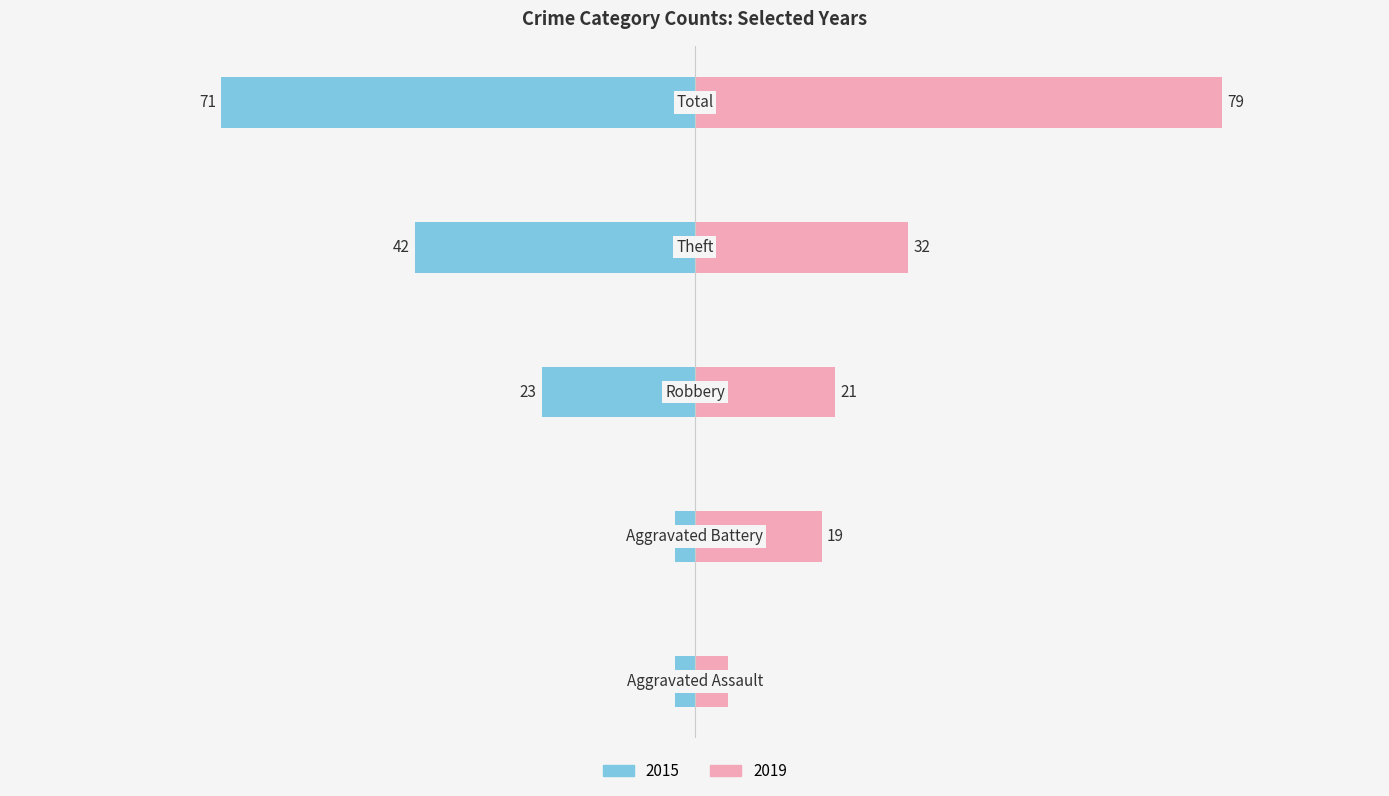

What are all the series names shown in the legend?

2015, 2019